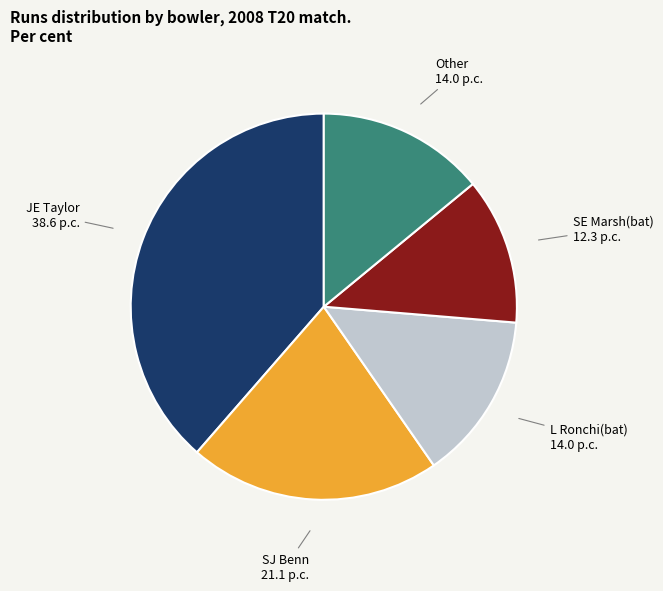

Does any single category account for the majority?

No